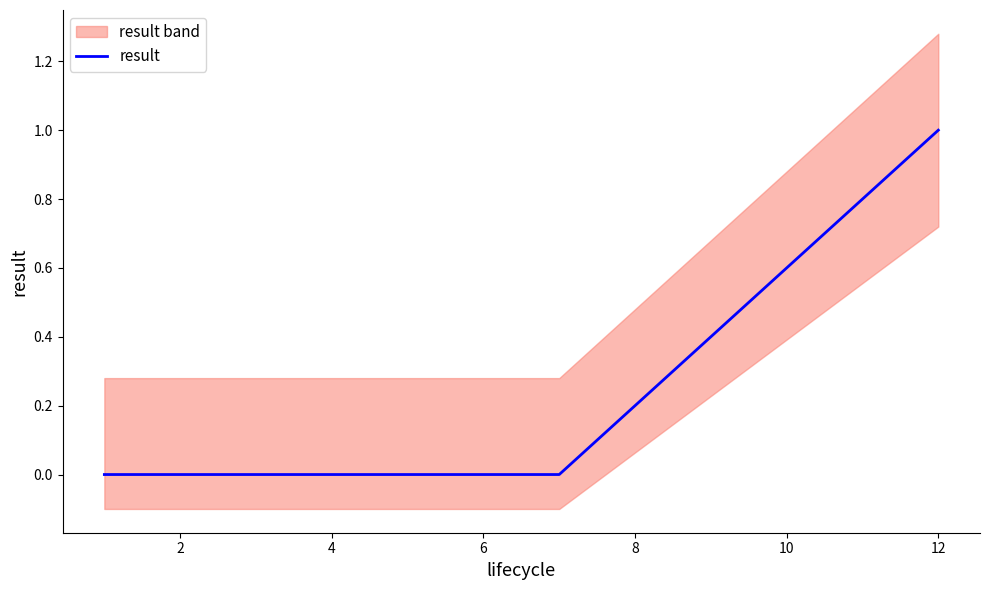

Where is result_lower nearest to the value 0?

1